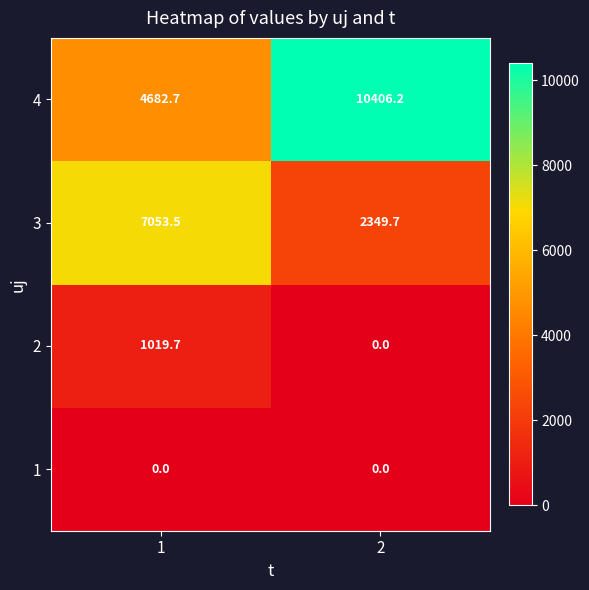

Which series has the largest total across all categories?

4